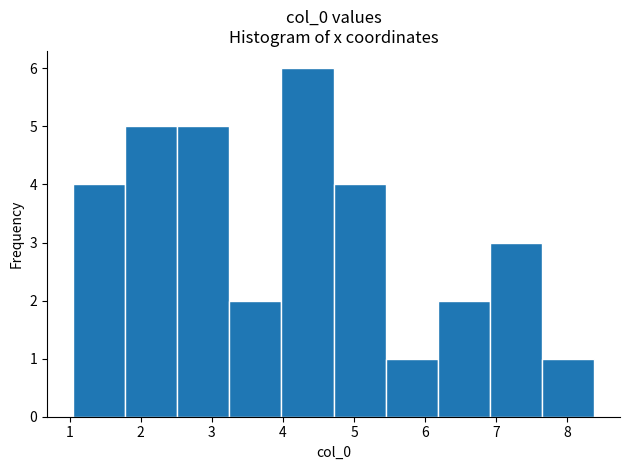

Which range on the x-axis has the tallest bar?

4.0 to 4.7